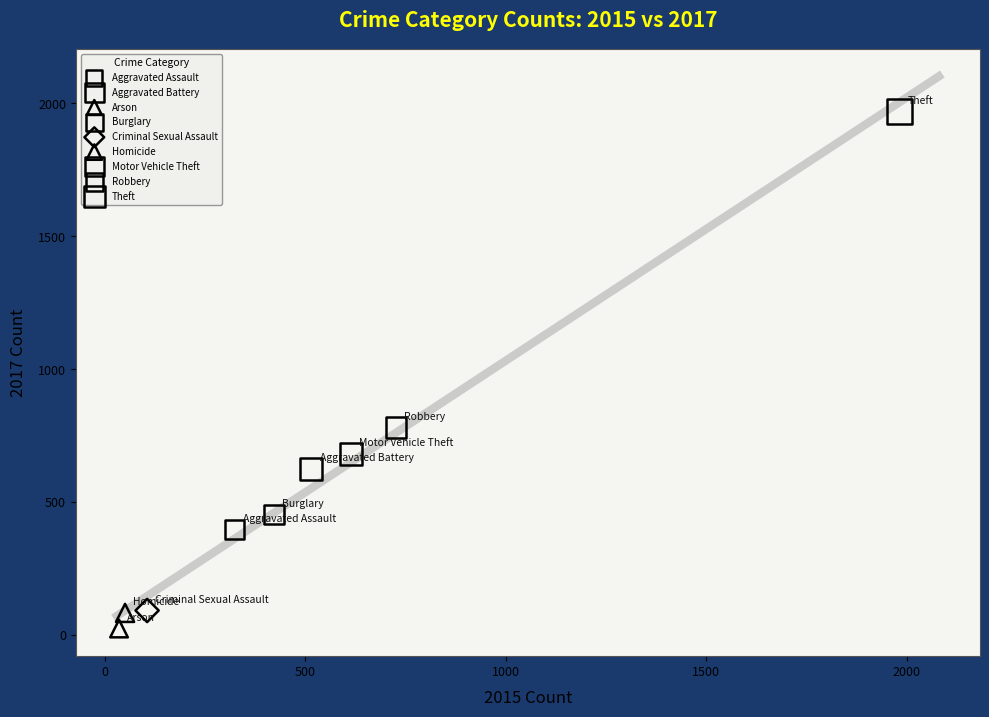

What are all the series names shown in the legend?

Aggravated Assault, Aggravated Battery, Arson, Burglary, Criminal Sexual Assault, Homicide, Motor Vehicle Theft, Robbery, Theft